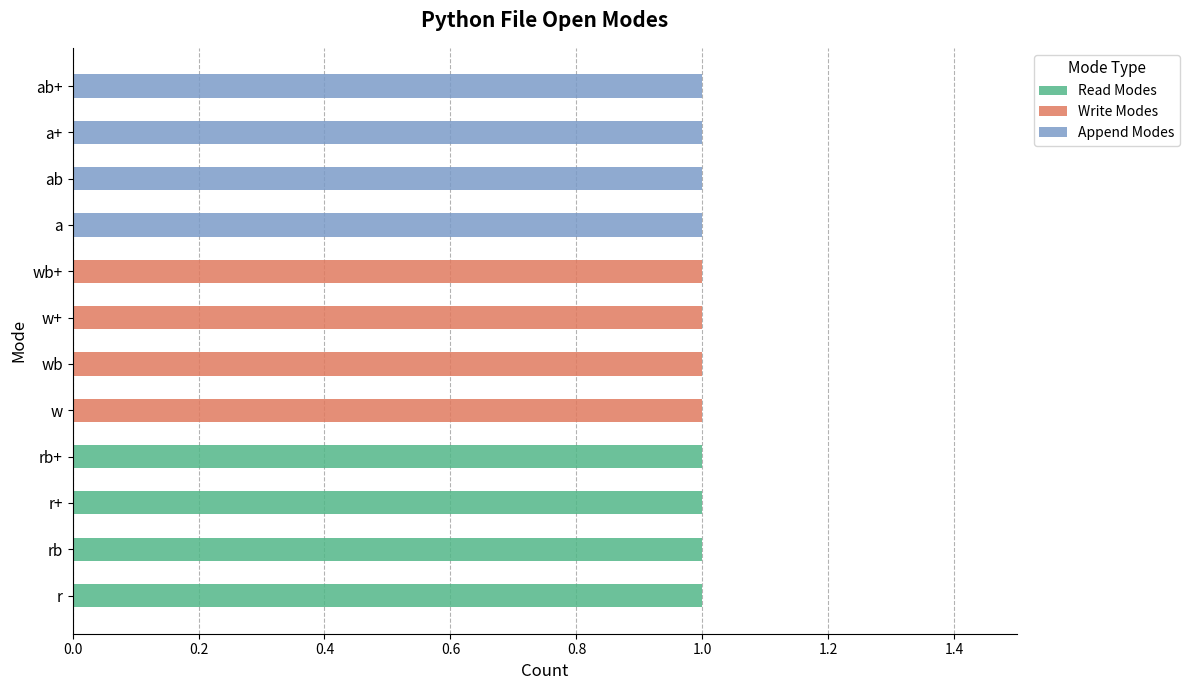

The Read Modes series shows 1 at r. True or false?

True